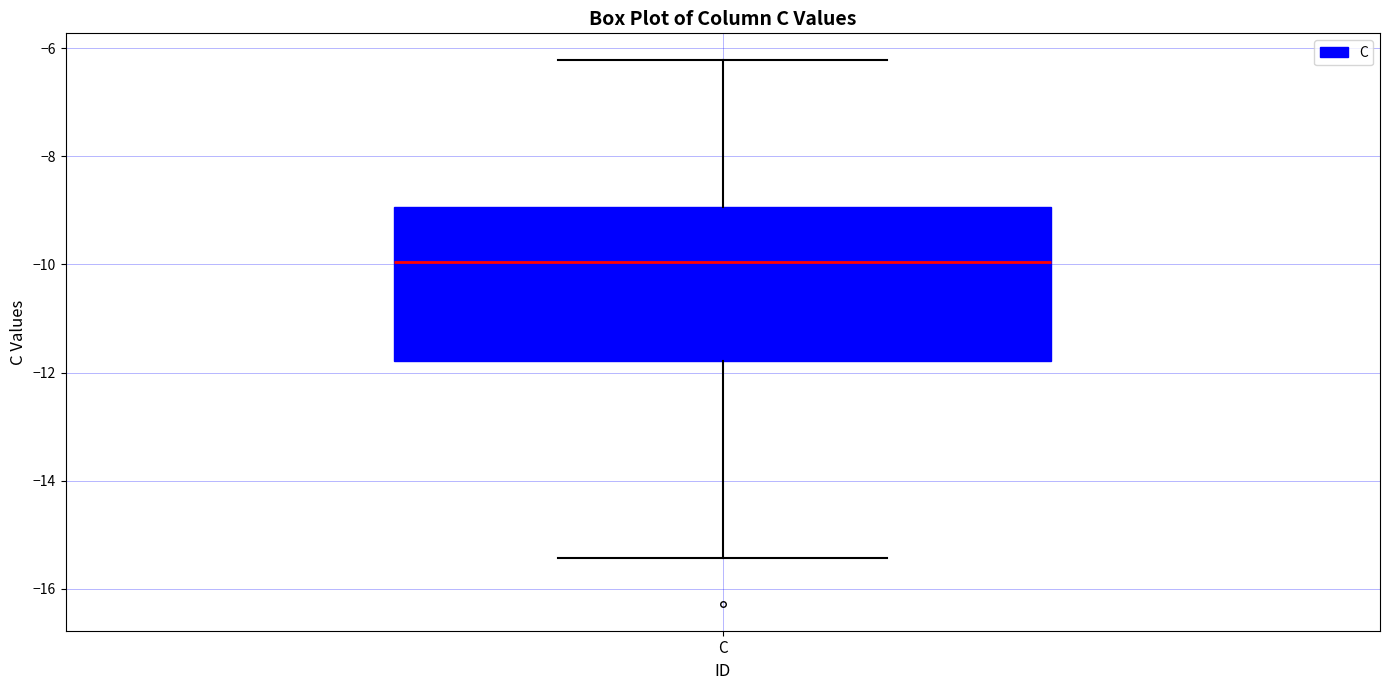

Transcribe this box plot: give where the median line is, the range the box spans, and where the two whiskers end, as read against the y-axis. The values are not printed on the chart, so give them approximately, as read against the axis.

median -10.0, box -11.8 to -9.0, whiskers -15.4 to -6.2